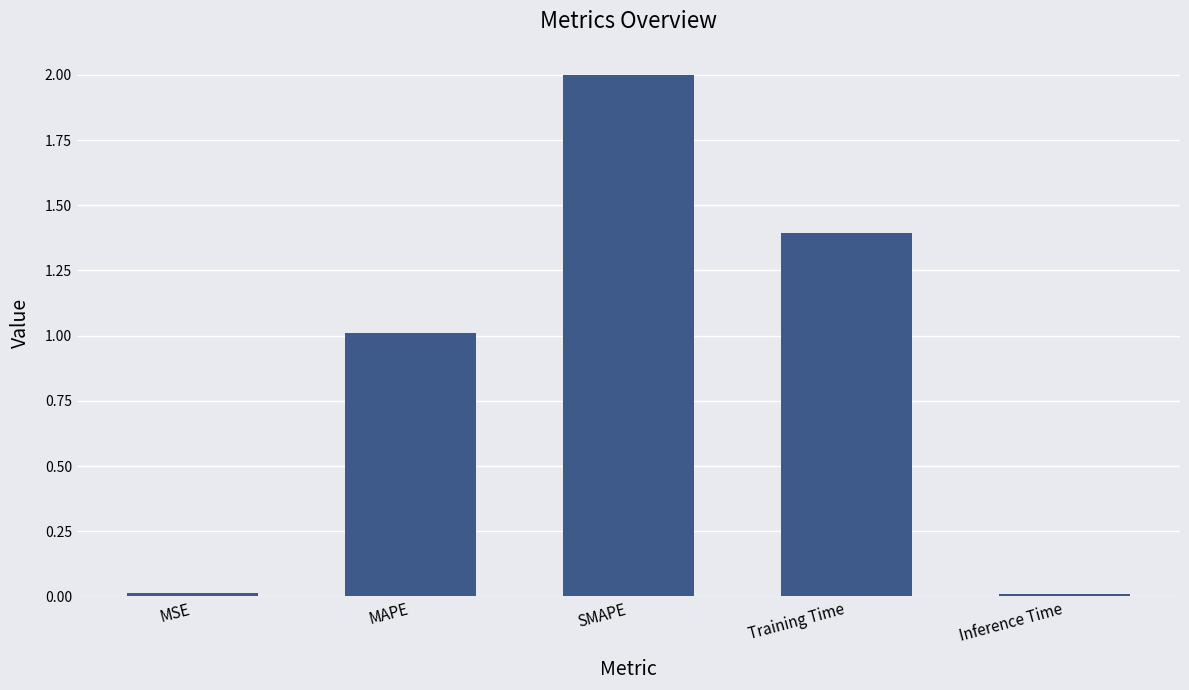

Between MAPE and SMAPE, which is larger?

SMAPE